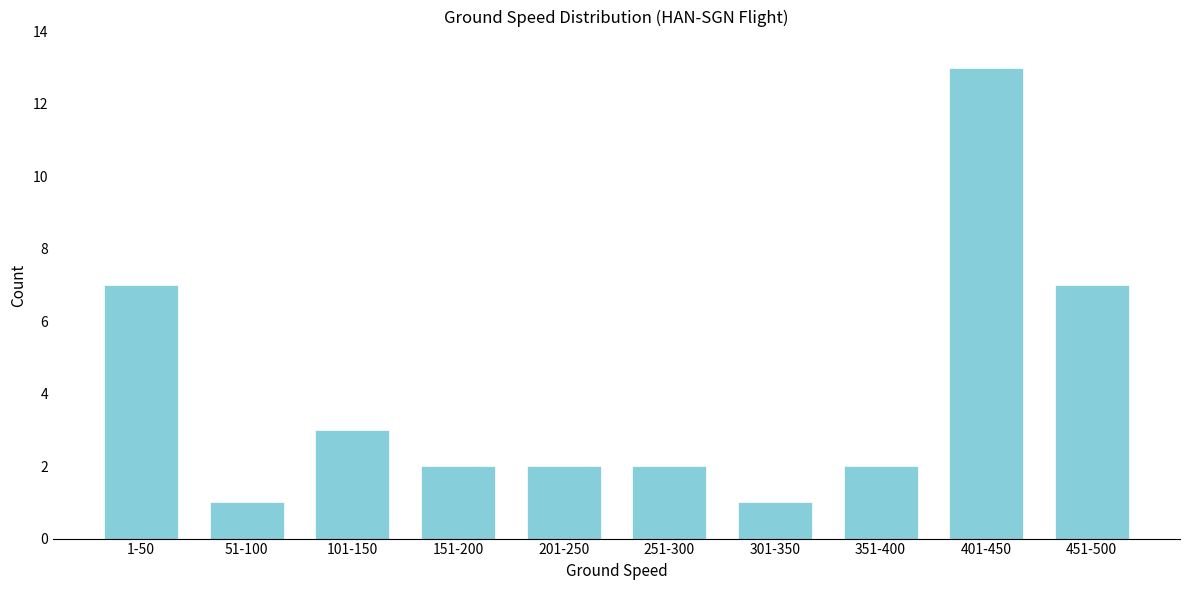

Reading right to left, what are all the values shown in this chart?

7	13	2	1	2	2	2	3	1	7